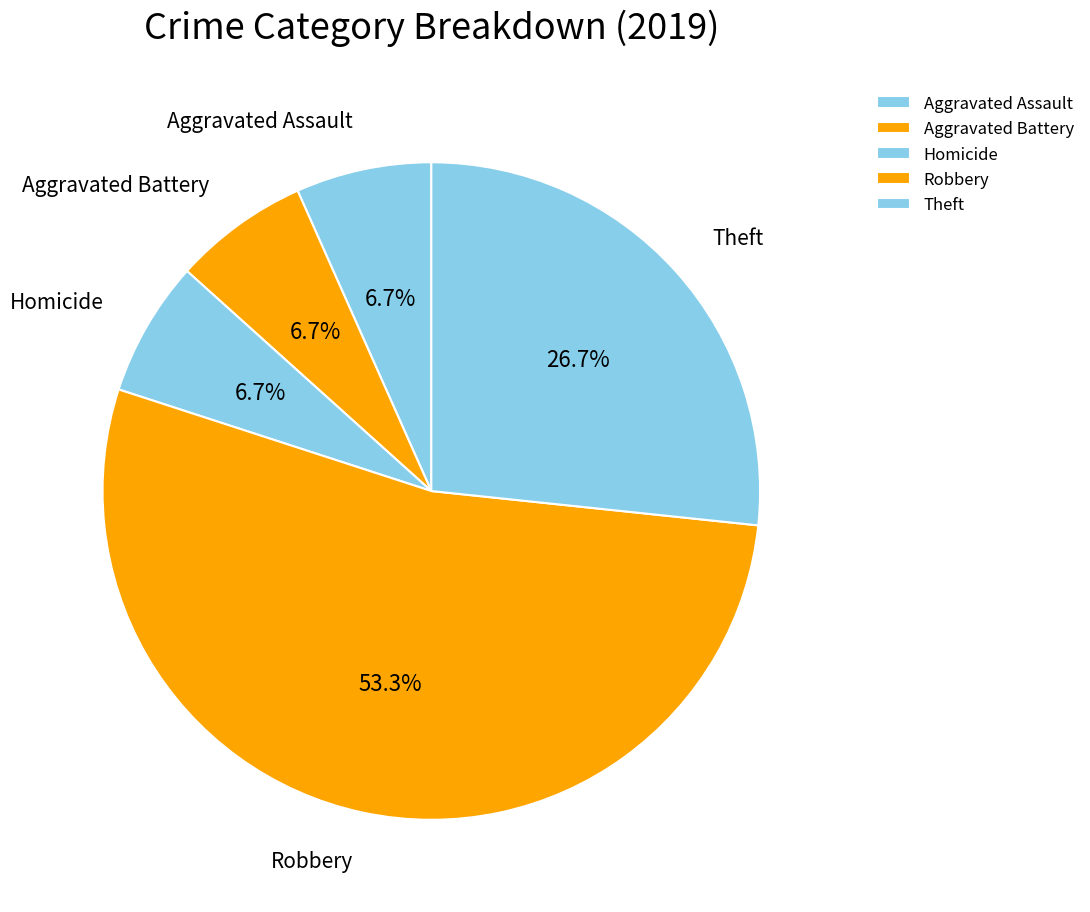

What is the largest slice in the pie chart?

Robbery